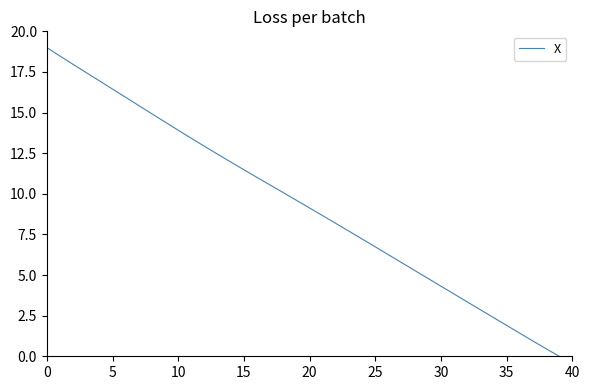

What is the difference between the maximum and minimum values?

19.0